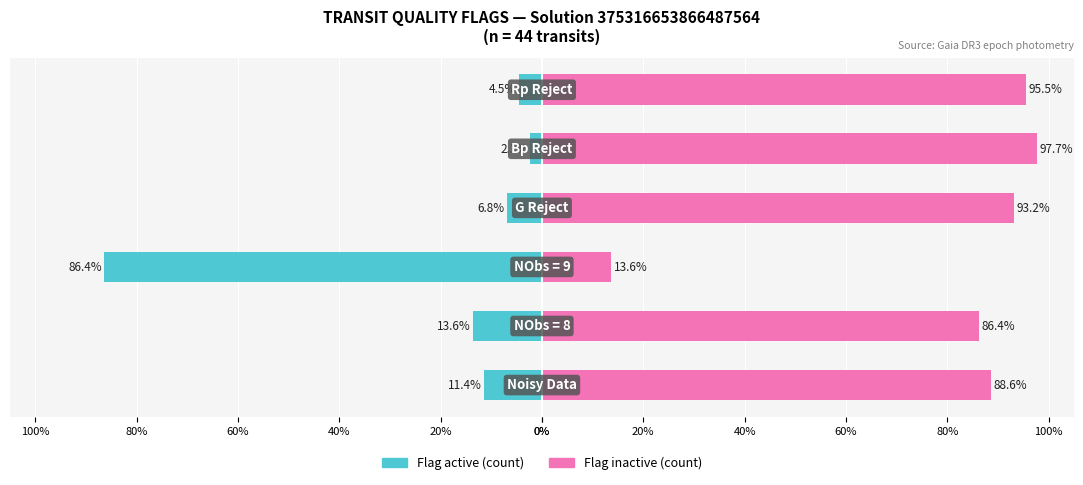

What is the difference between the maximum and second lowest values in the Flag / Count series?

81.8